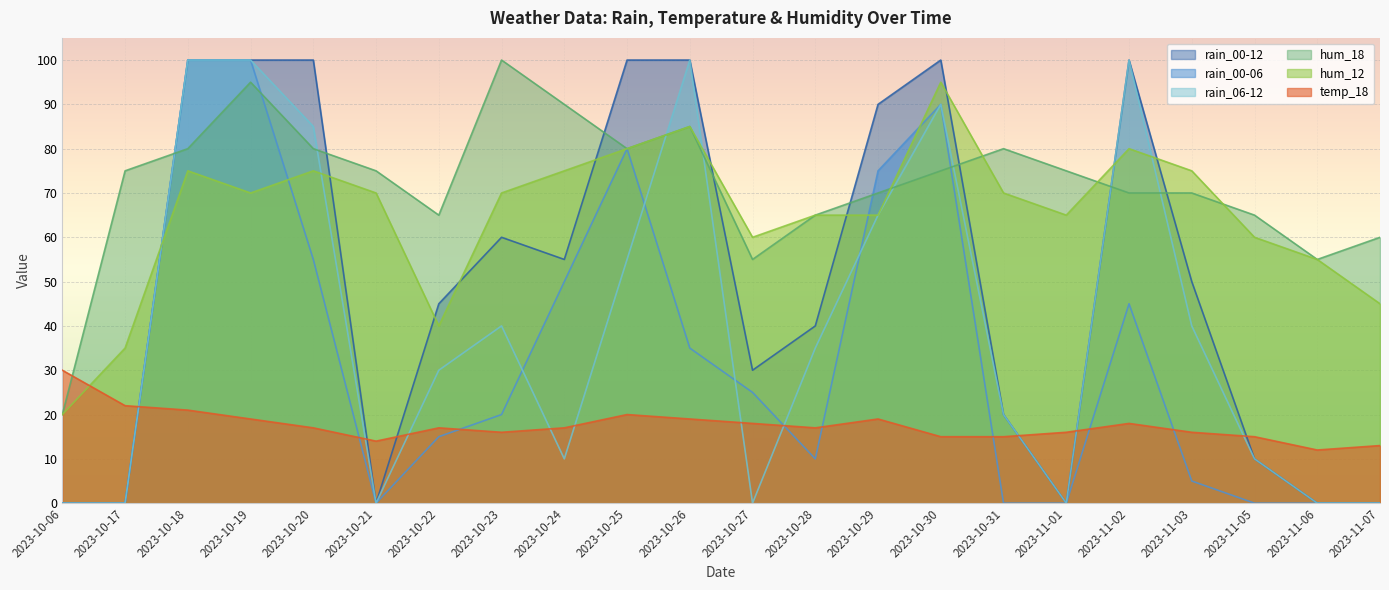

True or false: hum_12 and hum_18 intersect in this chart.

True